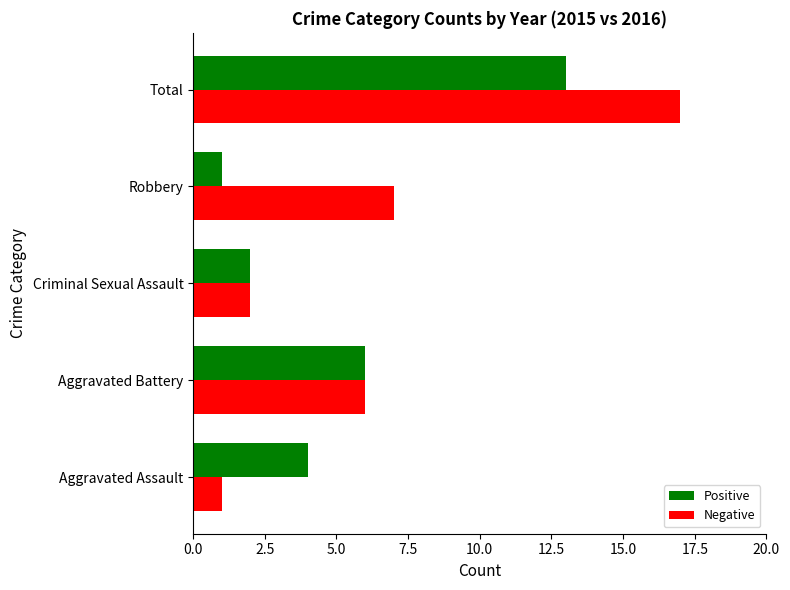

Is it true that Negative equals 1 at Aggravated Assault?

True